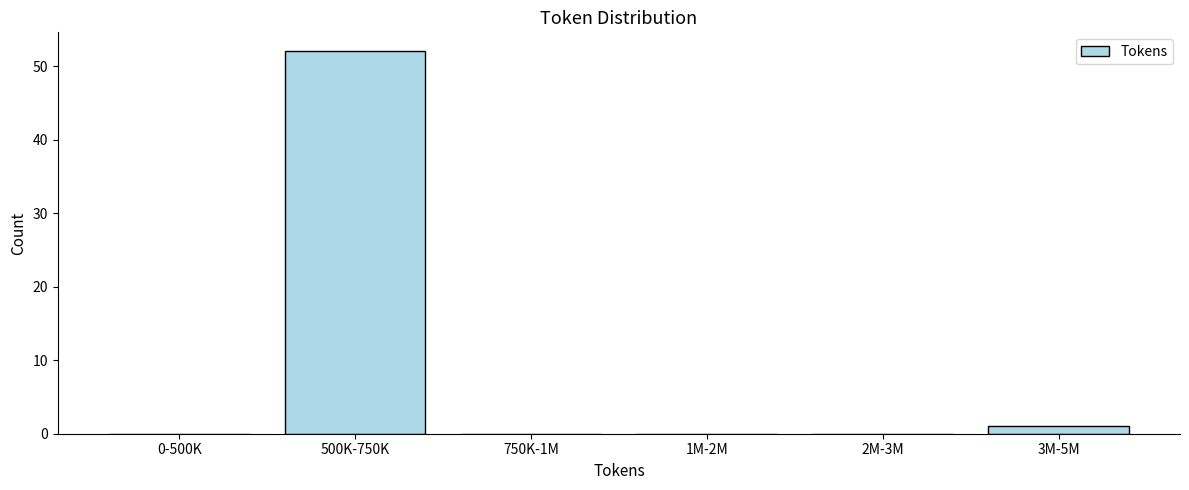

Reading right to left, list all the values displayed in this chart.

3M-5M=1	2M-3M=0	1M-2M=0	750K-1M=0	500K-750K=52	0-500K=0